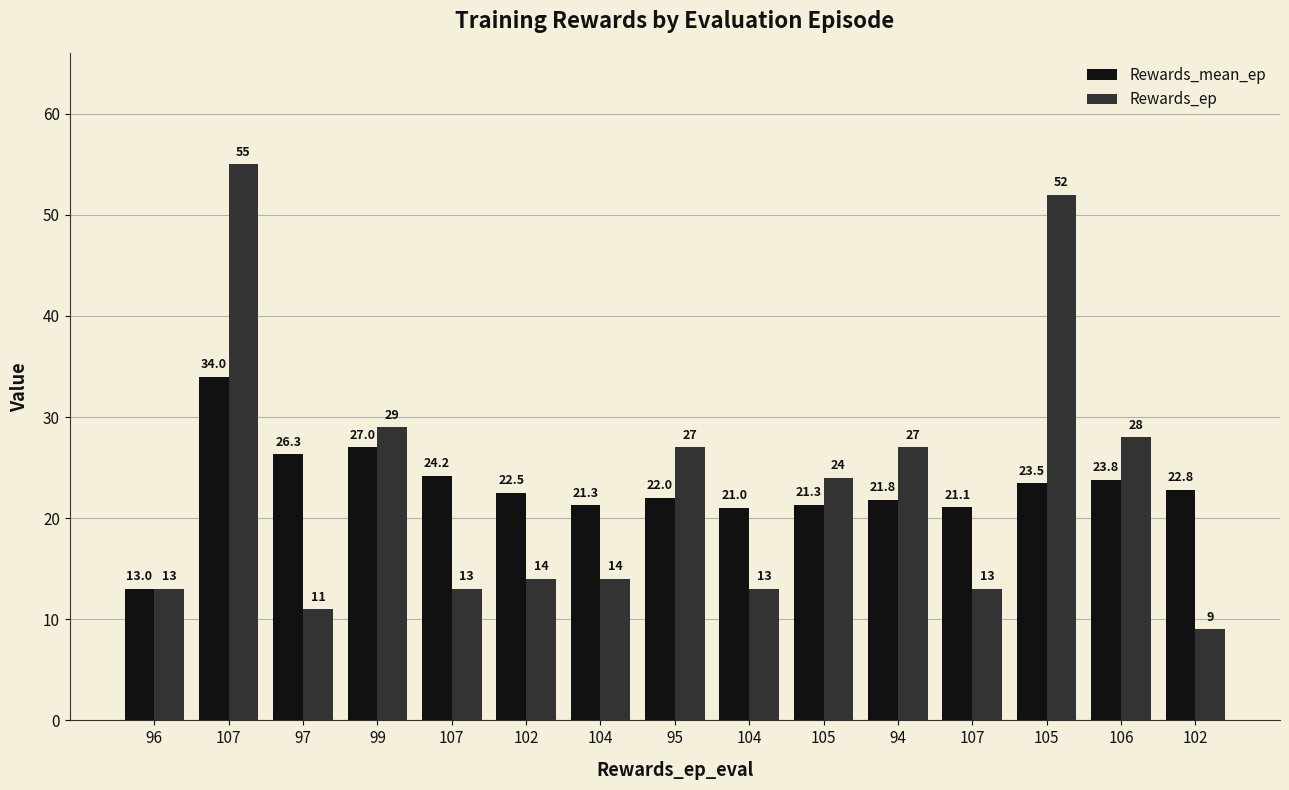

What is the label of the 2nd bar from the left?

107